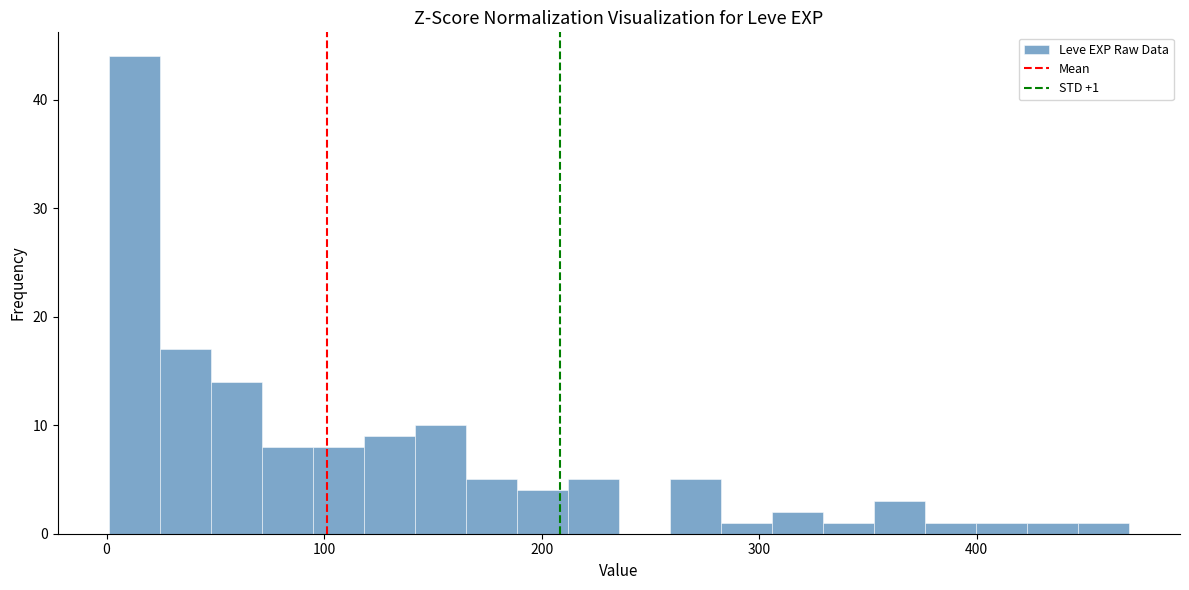

Read against the x-axis, roughly where is the centre of the tallest bar?

10